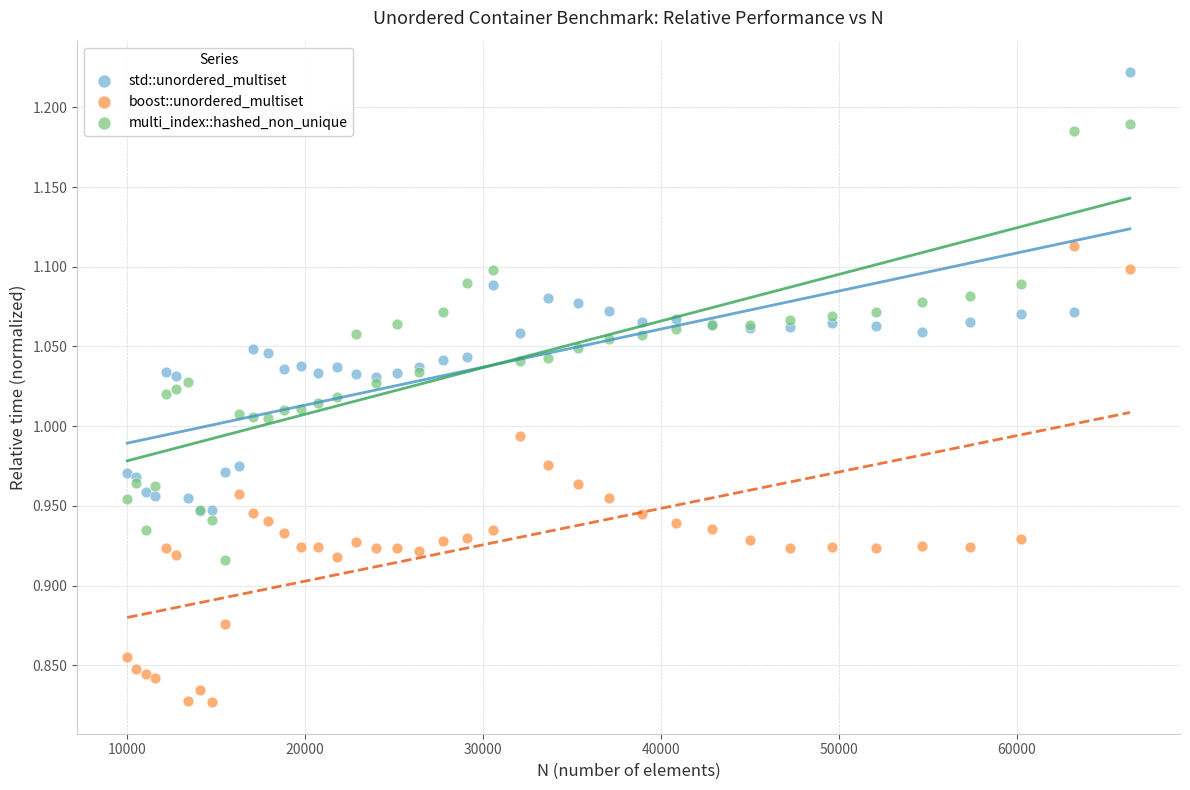

Which series contains the lowest Y value?

boost::unordered_multiset